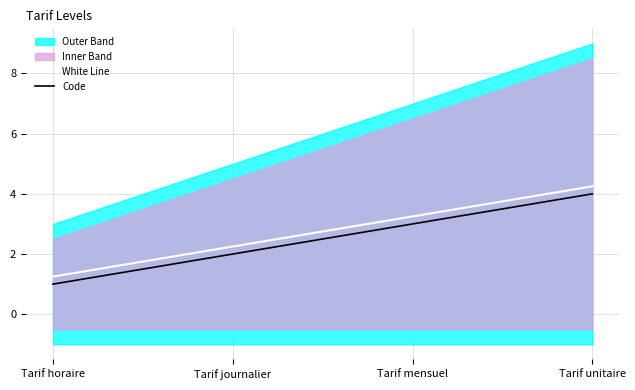

Rank the categories by White Line value from lowest to highest.

Tarif horaire, Tarif journalier, Tarif mensuel, Tarif unitaire